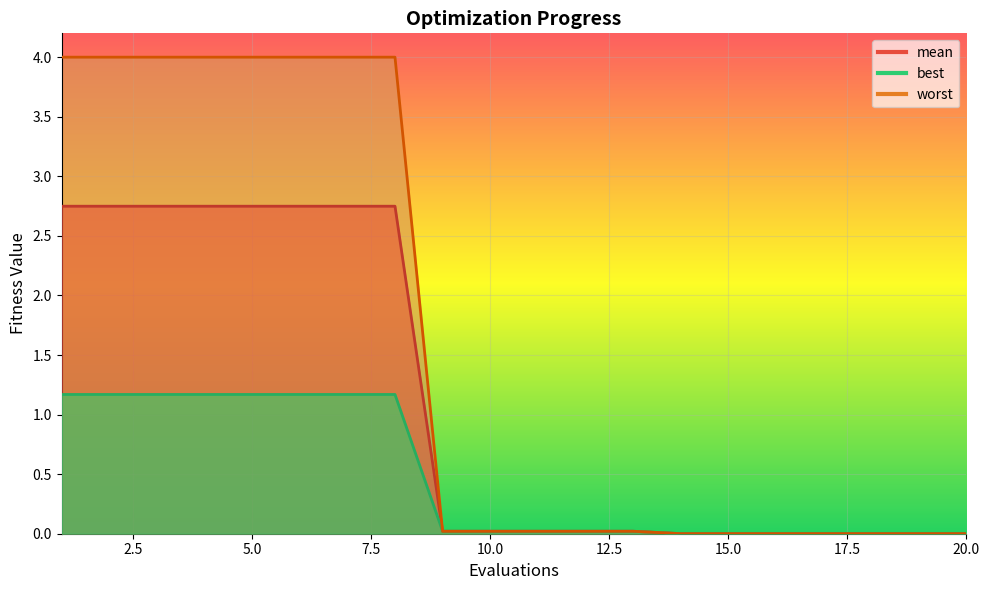

True or false: mean and best cross at least once.

False